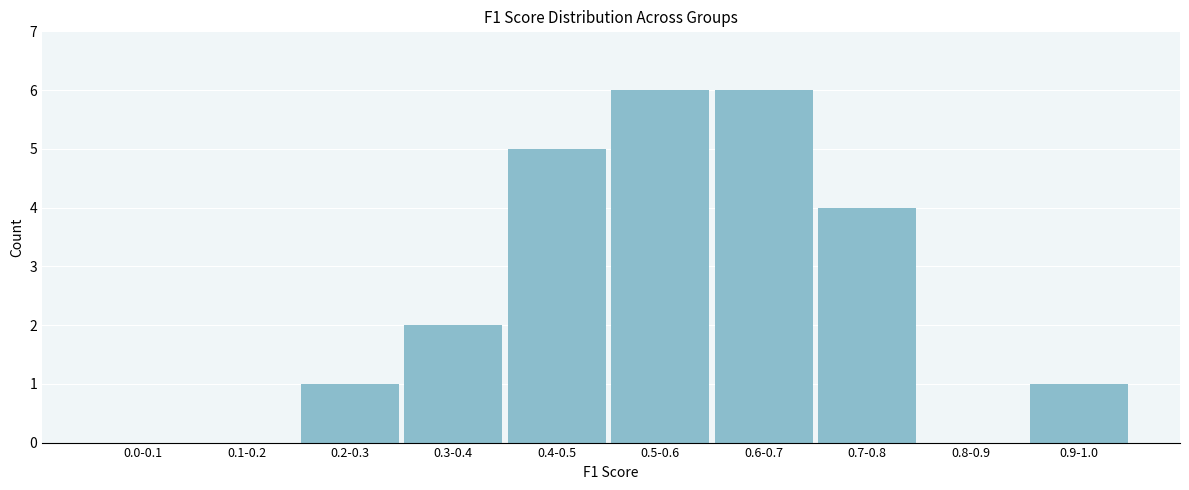

Reading left to right, what are all the values shown in this chart?

0.0-0.1=0	0.1-0.2=0	0.2-0.3=1	0.3-0.4=2	0.4-0.5=5	0.5-0.6=6	0.6-0.7=6	0.7-0.8=4	0.8-0.9=0	0.9-1.0=1